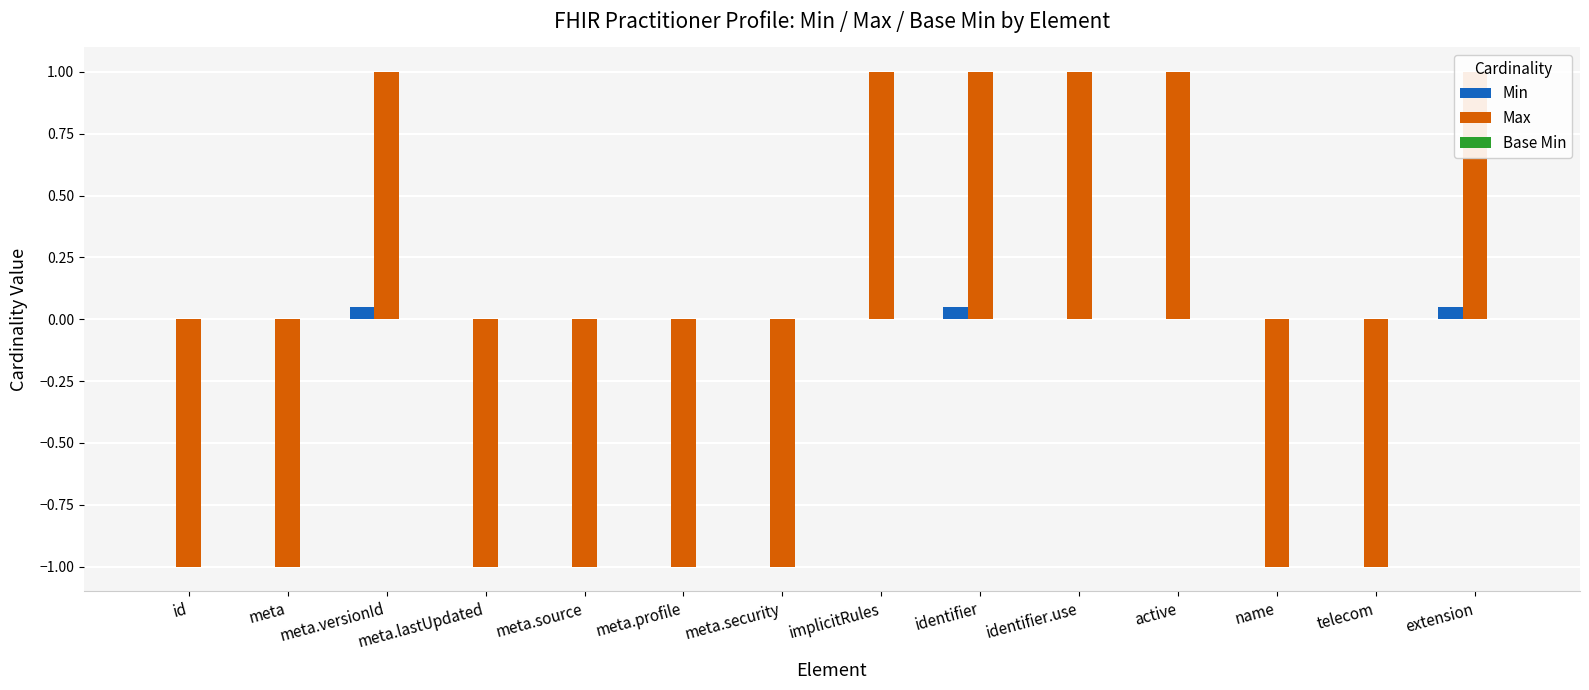

How many bars are there in total?

42